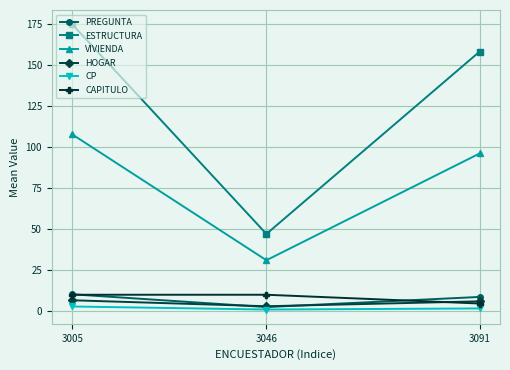

How many lines are shown in the chart?

6